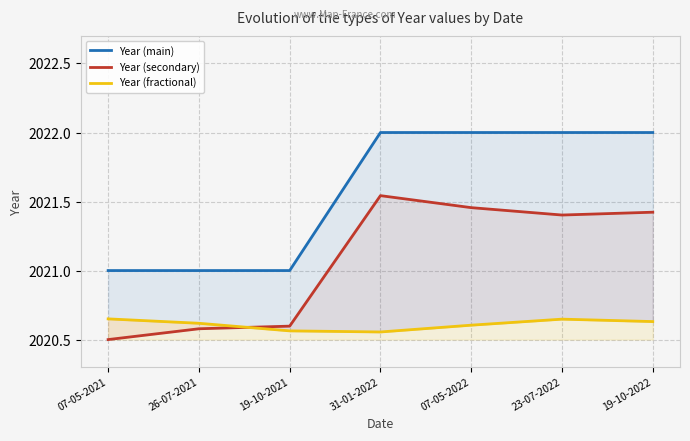

What is the difference between the highest and lowest values at 23-07-2022?

1.4